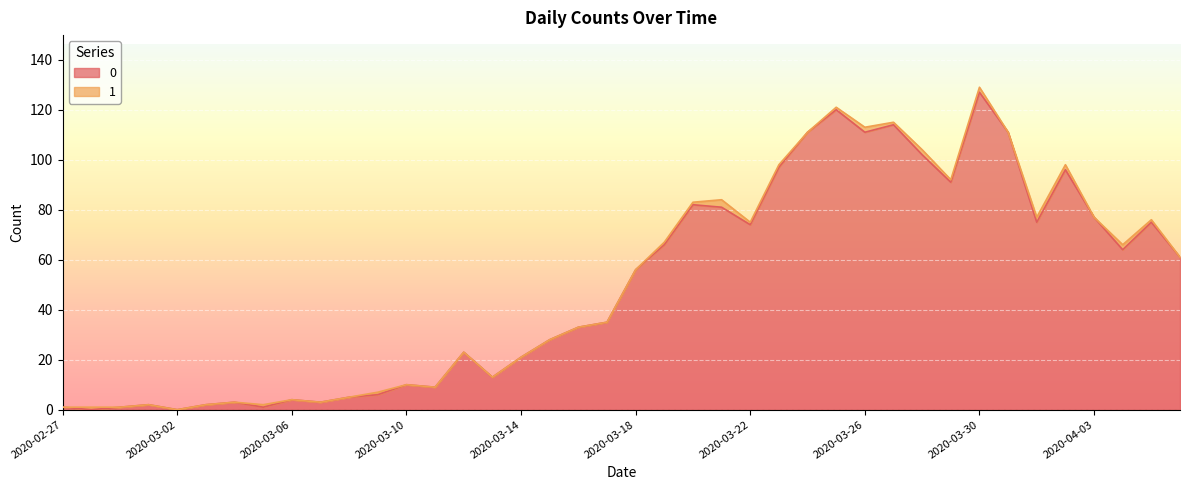

How many values are above zero?

38